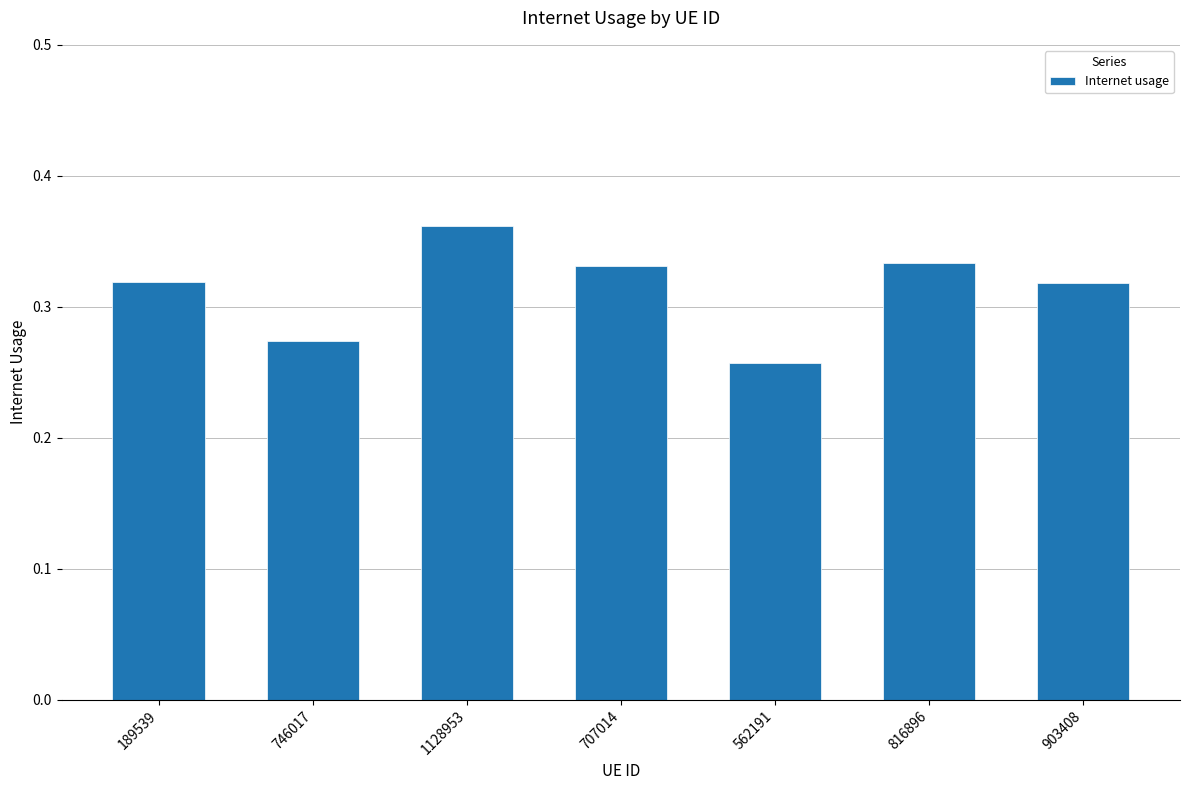

Which label corresponds to the smallest value in the chart?

562191